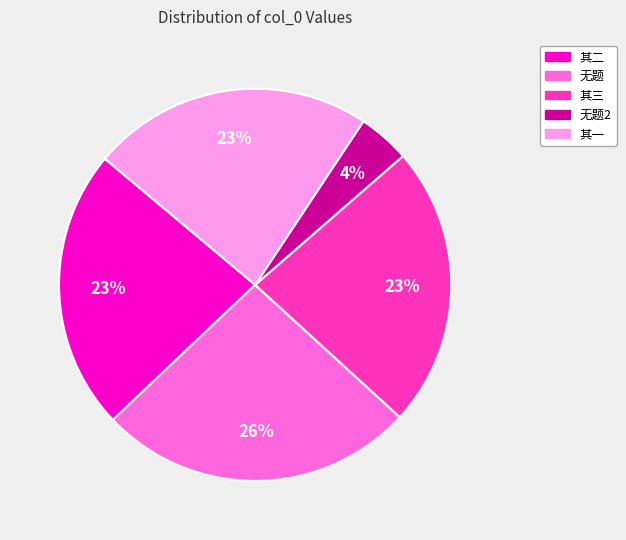

How many segments does this pie chart have?

5